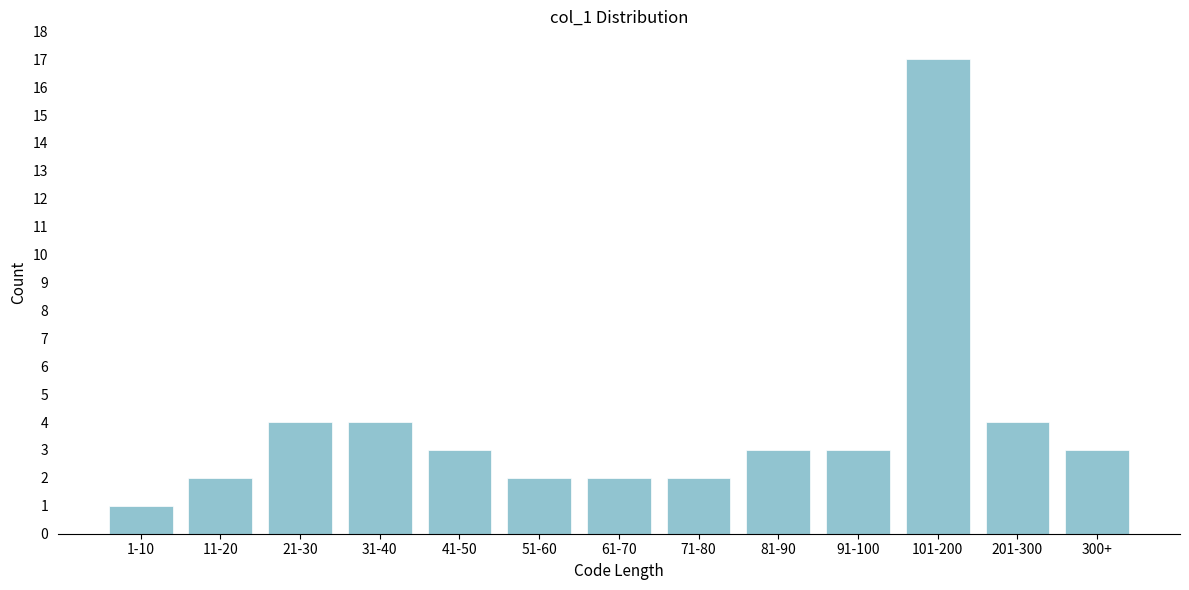

Reading left to right, what are all the values shown in this chart?

1	2	4	4	3	2	2	2	3	3	17	4	3